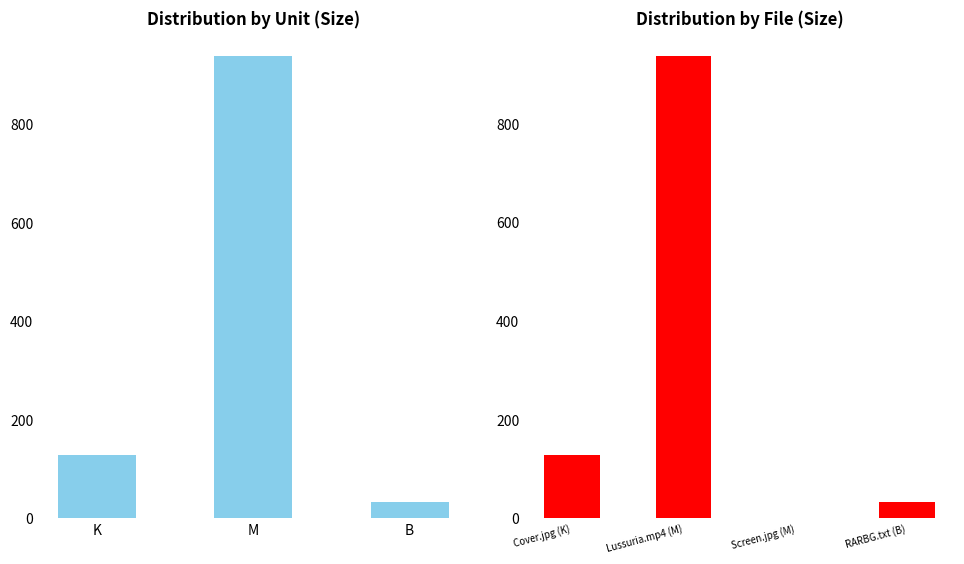

What value does the data have at Lussuria.mp4 (M)?

938.1